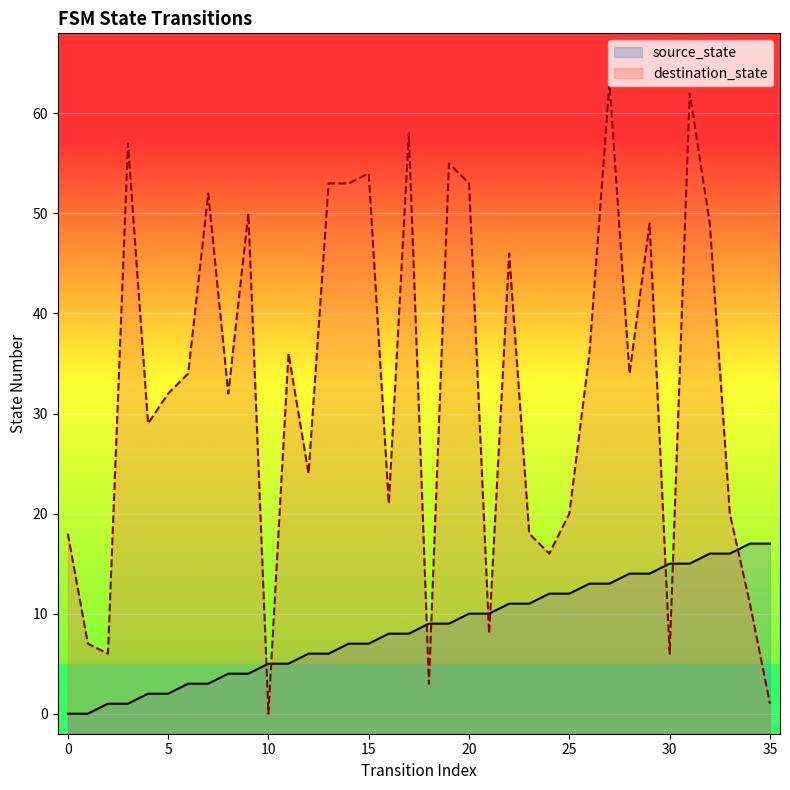

Does the chart display data point markers on the line(s)?

No